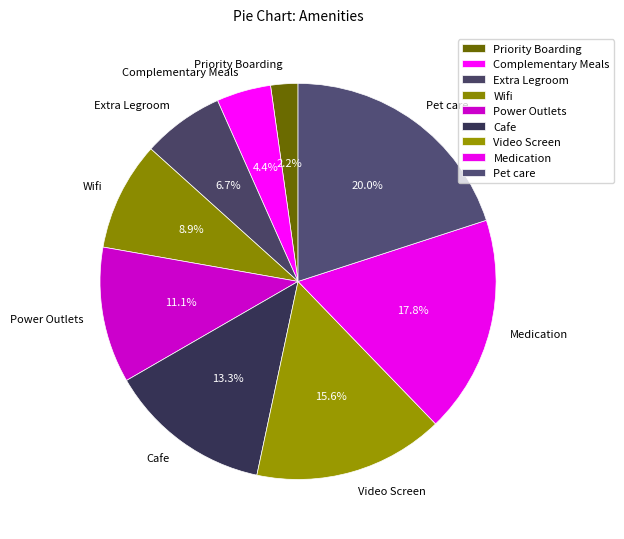

Rank the categories by value from lowest to highest.

Priority Boarding, Complementary Meals, Extra Legroom, Wifi, Power Outlets, Cafe, Video Screen, Medication, Pet care